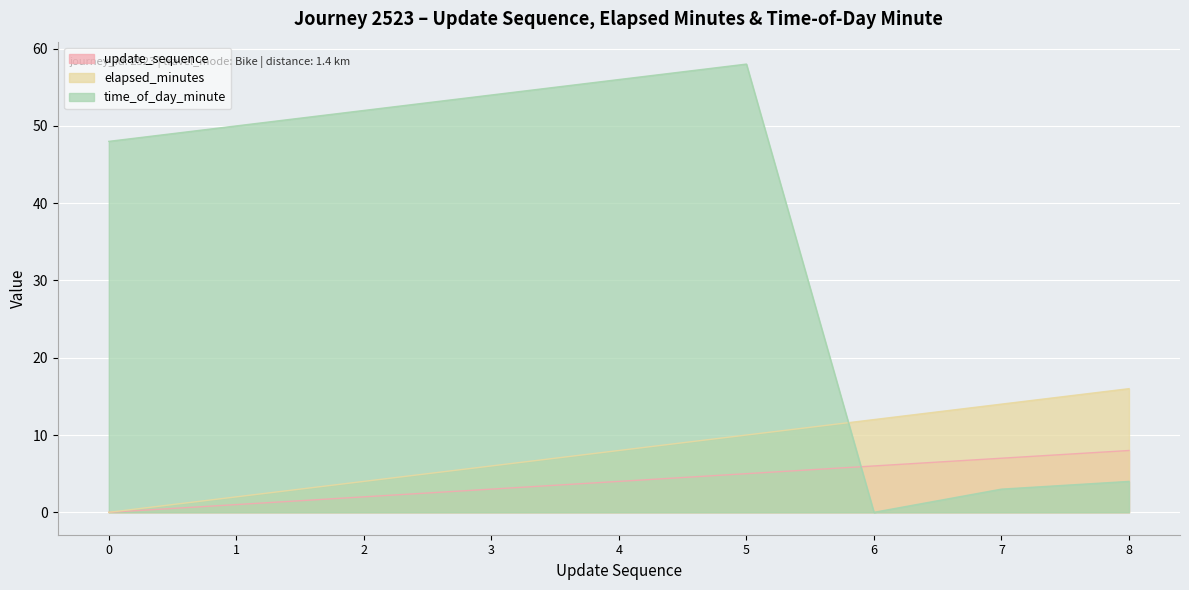

Count the update_sequence values in the range 2 to 6.

5